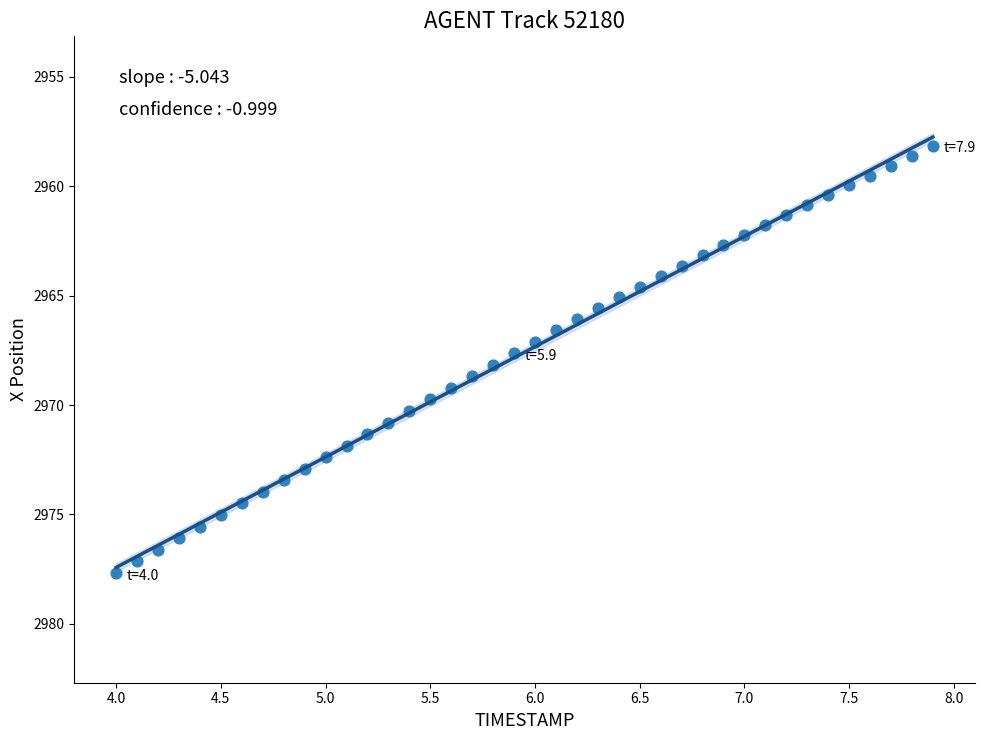

What is the range of X values (max minus min)?

3.9